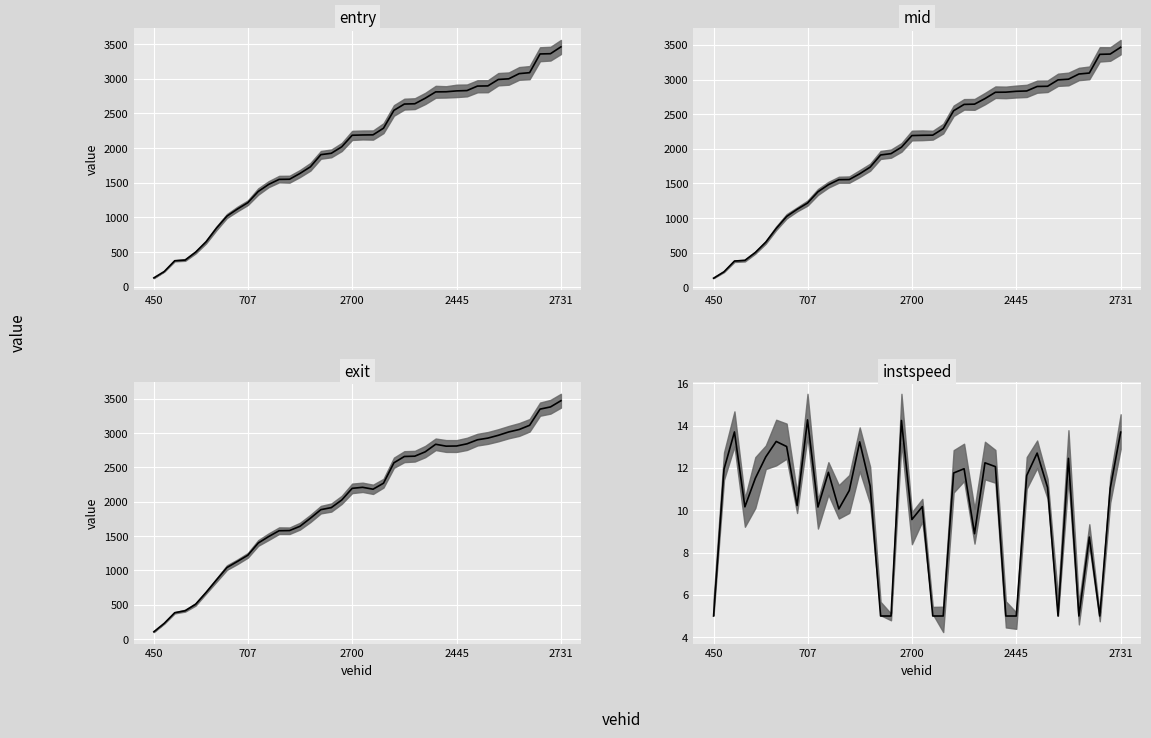

At 16, list the series in order from largest to smallest.

mid median, entry median, exit median, instspeed median